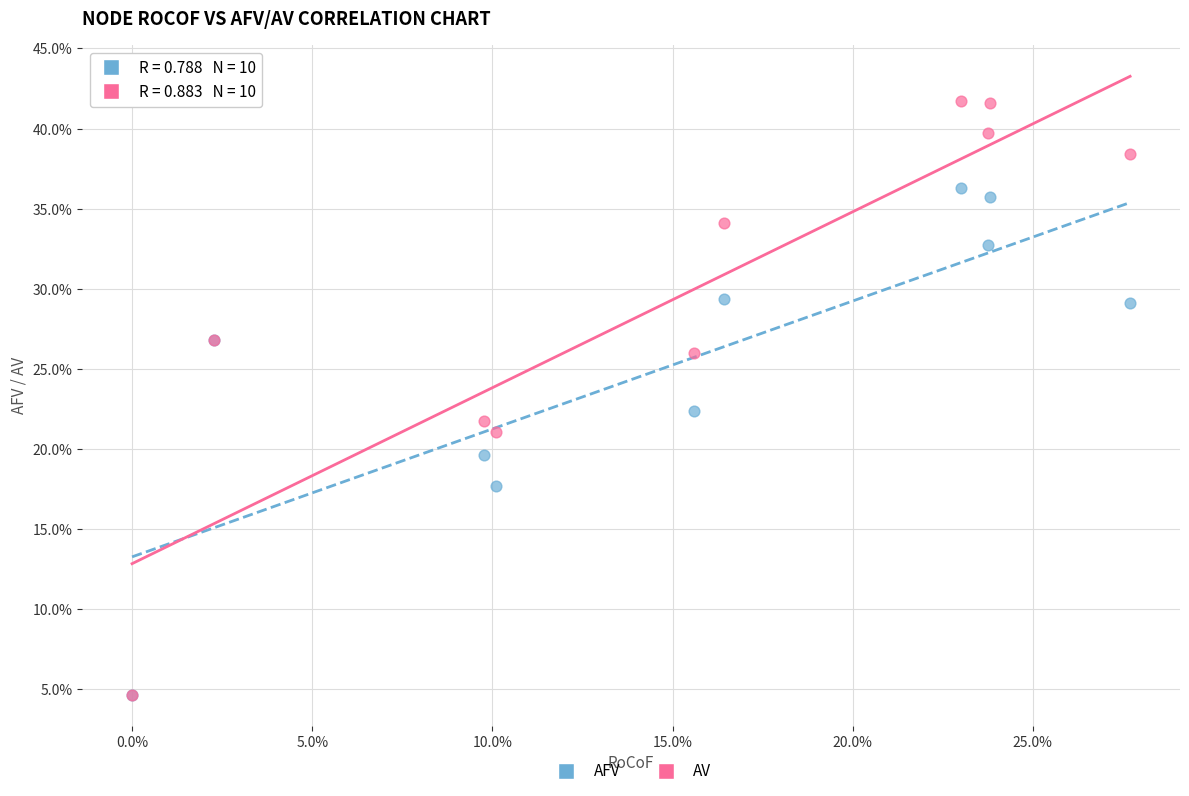

Which series has the largest Y range (max minus min)?

AV